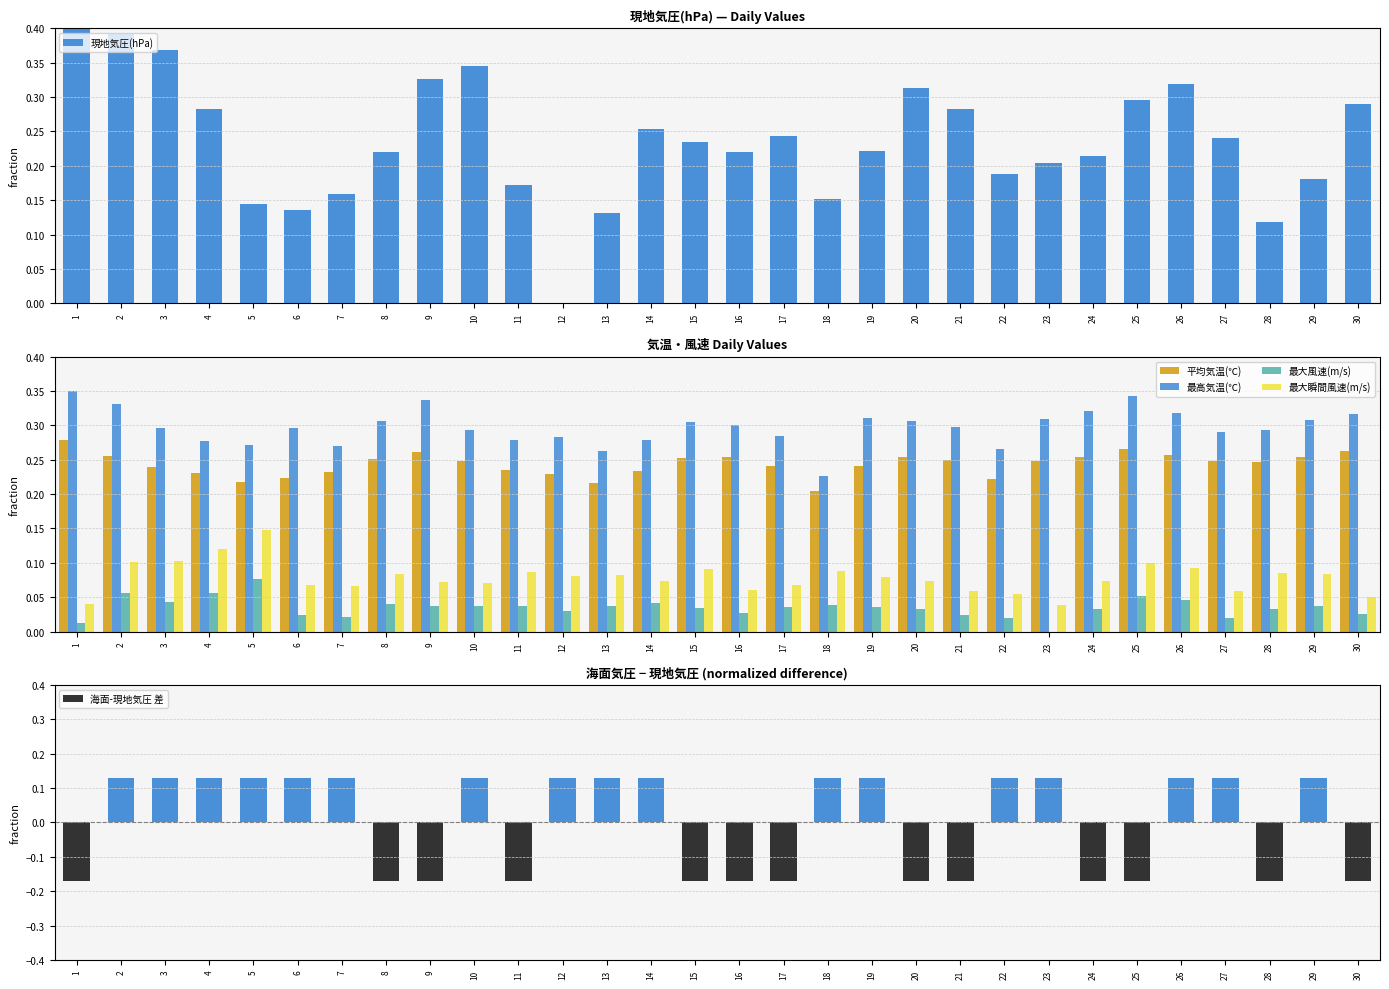

What is the sum of all 最大瞬間風速(m/s) values?

2.3